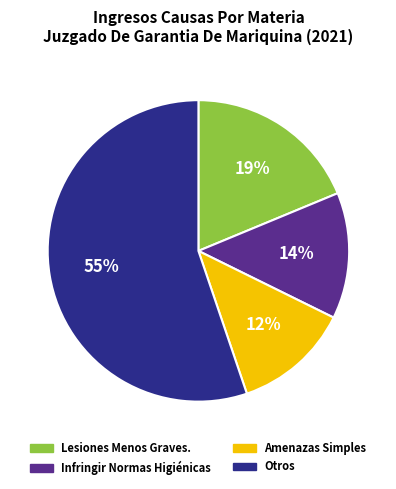

Is there a majority slice in this chart?

Yes